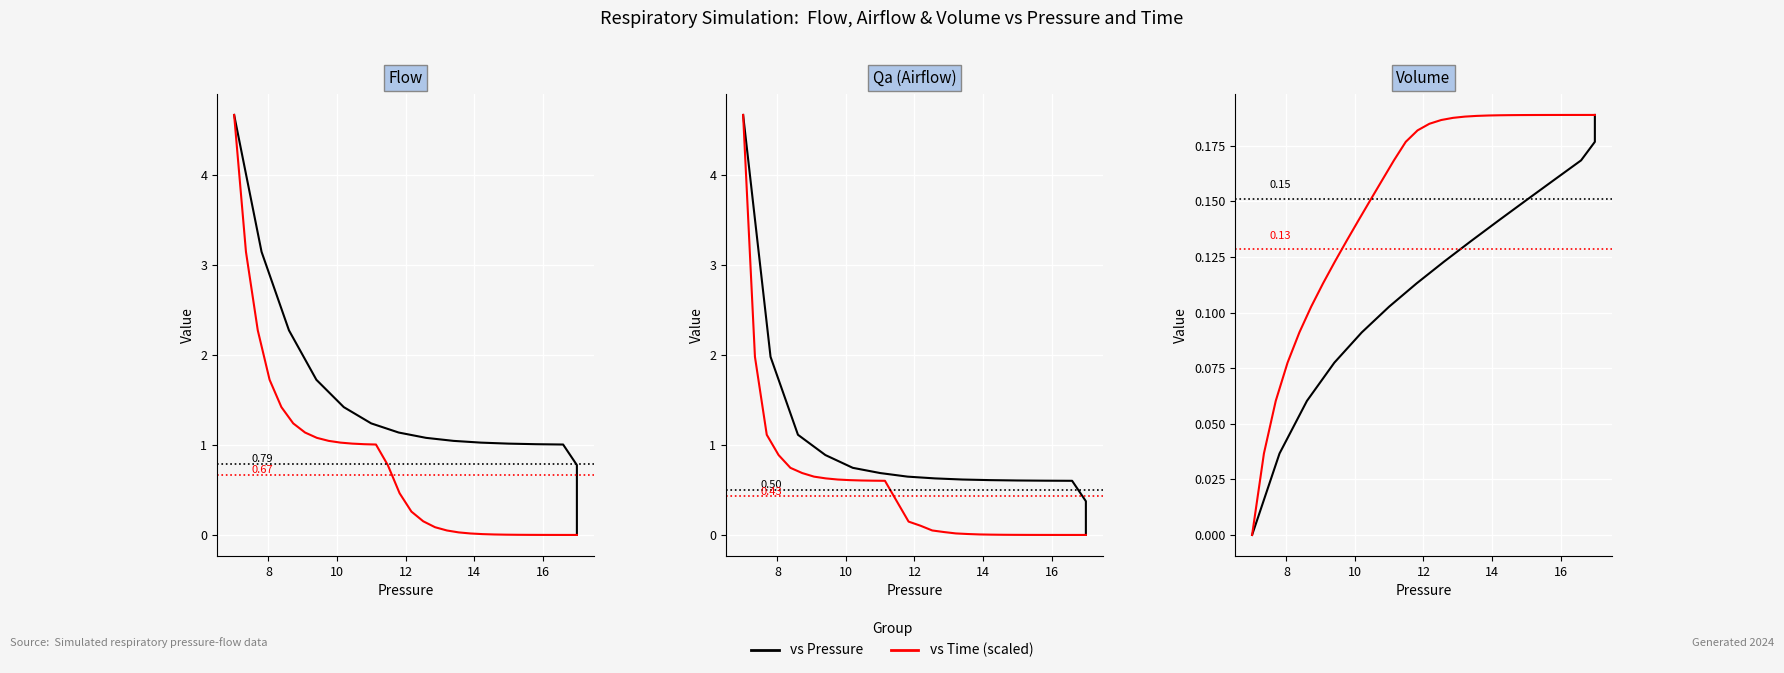

True or false: vs Time (scaled) and vs Pressure cross at least once.

False